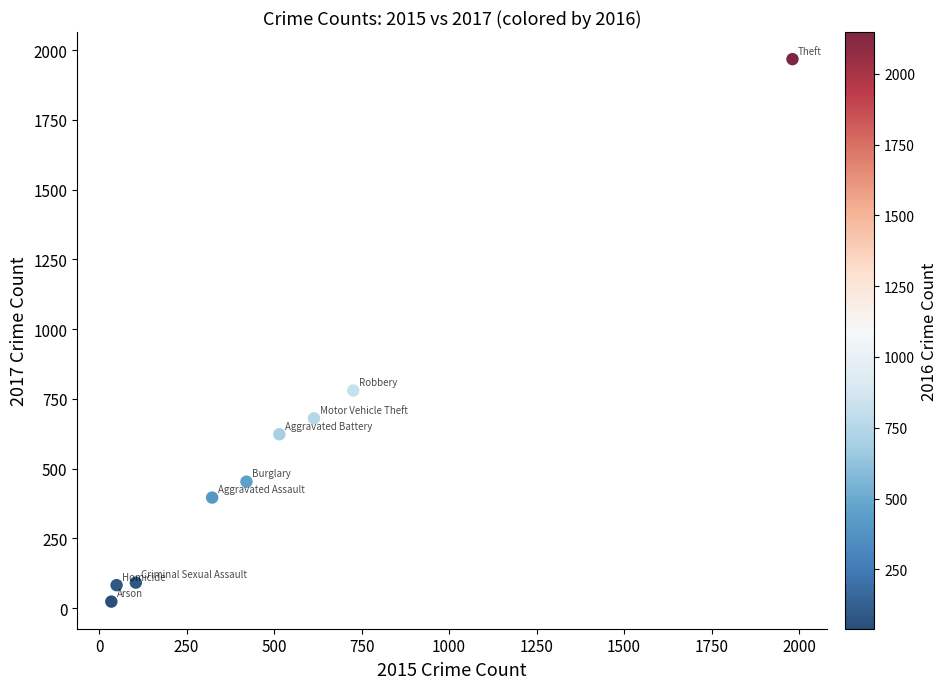

What is the average X value?

530